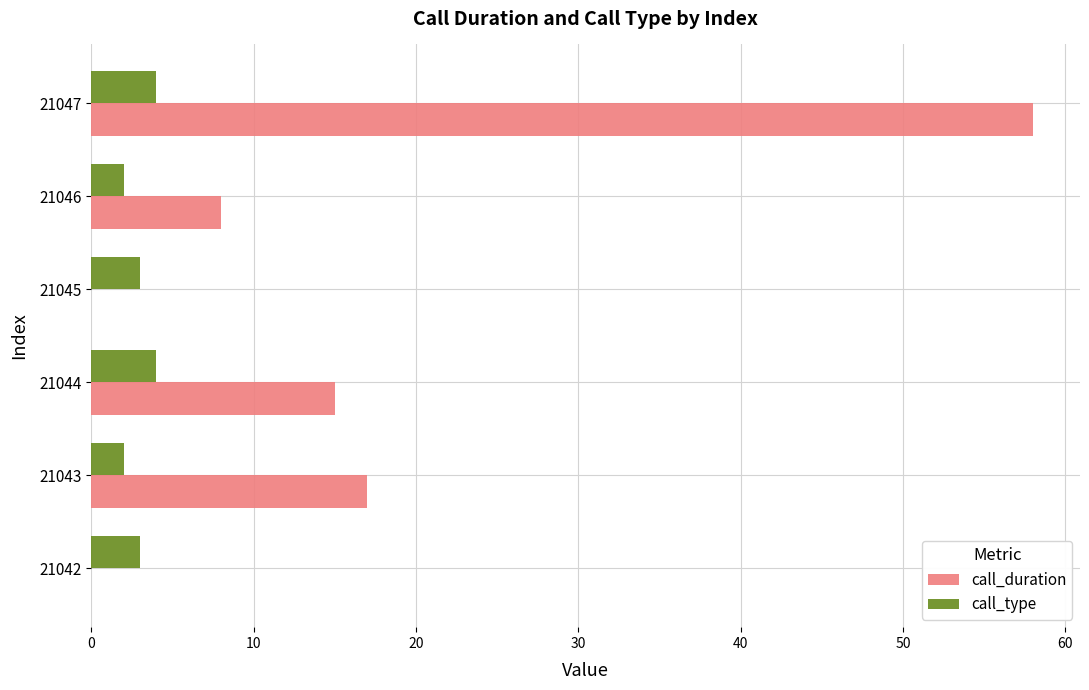

Which series changed the most between 21045 and 21046?

call_duration